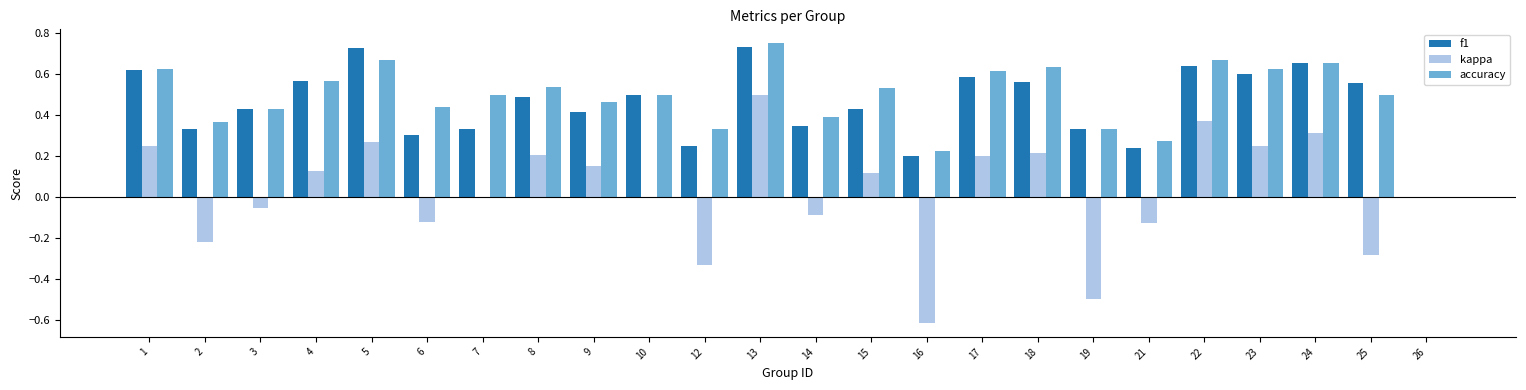

Count the accuracy values in the range 0 to 1.

24